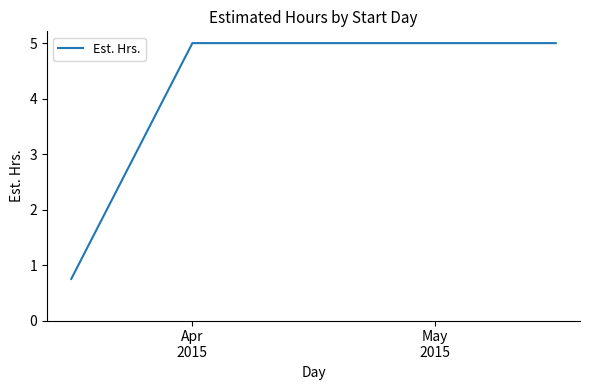

What is the greatest value displayed?

5.0